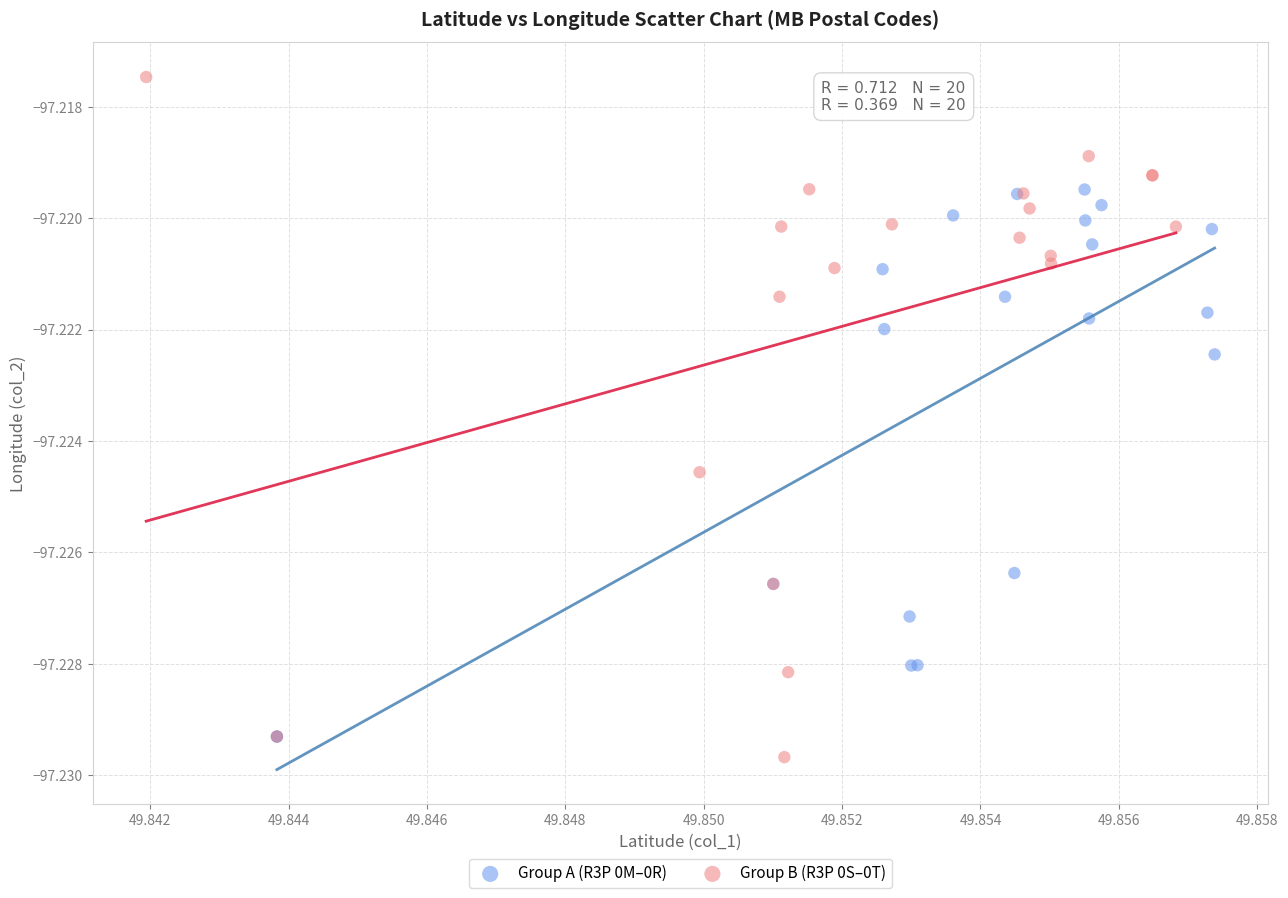

Which series contains the lowest Y value?

Group B (R3P 0S–0T)